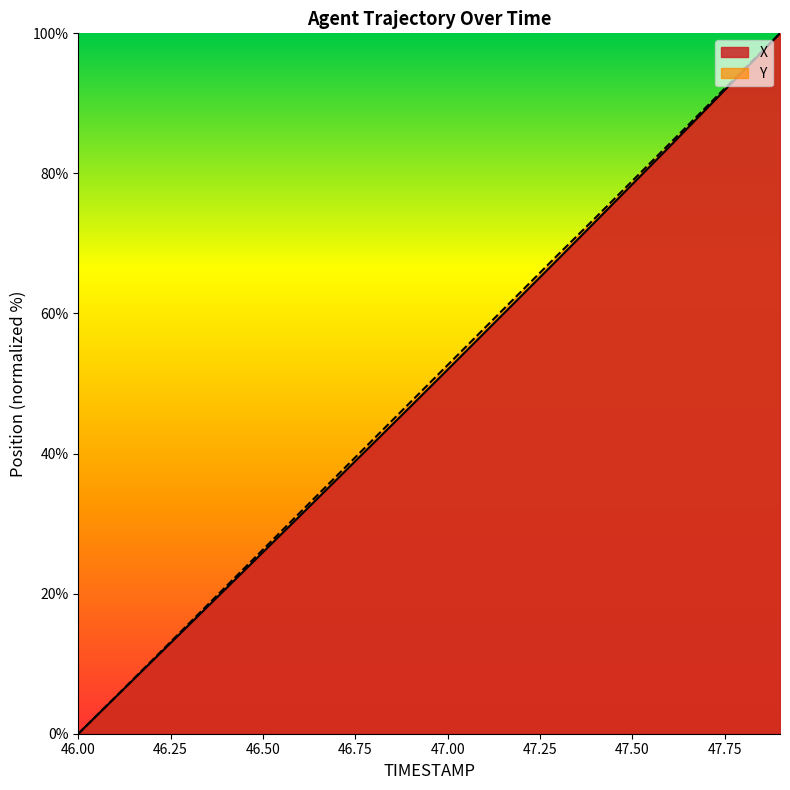

How many lines are shown in the chart?

2